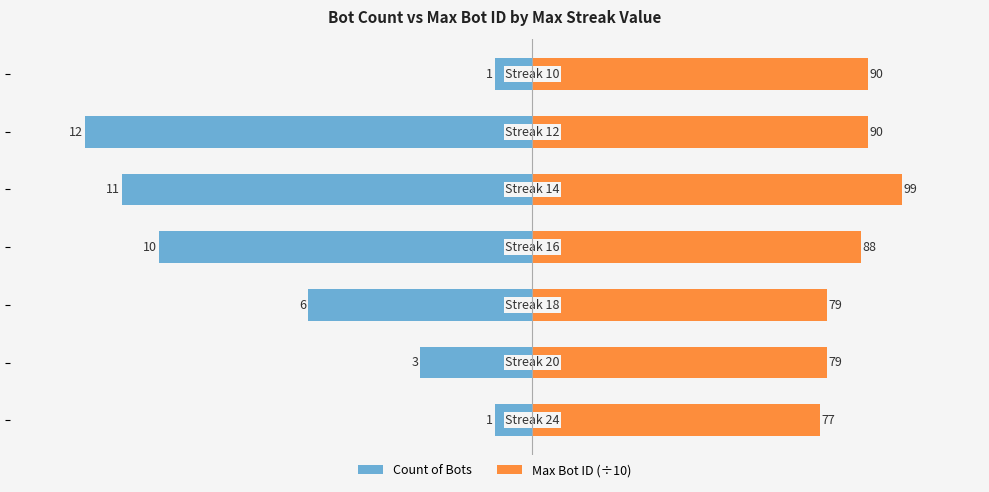

At how many categories does at least one series exceed 4?

7